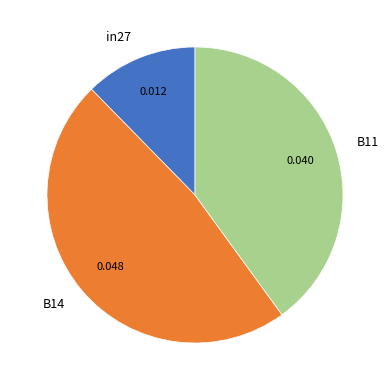

Combined, do in27 and B11 account for over 50%?

Yes